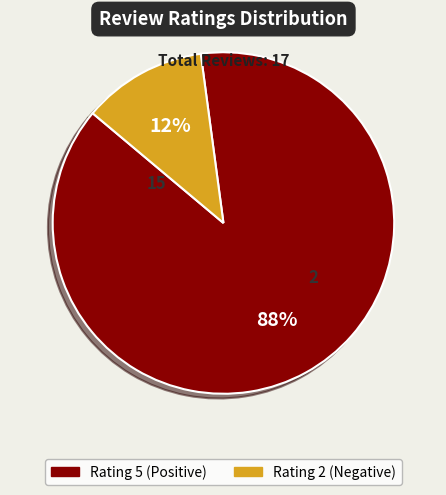

To the nearest percent, what is the difference between the largest and smallest slice percentages?

76%